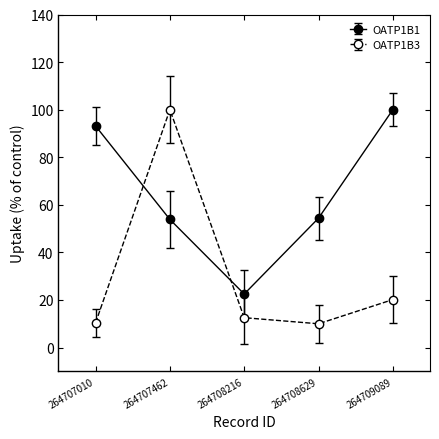

Which series has the largest total across all categories?

OATP1B1